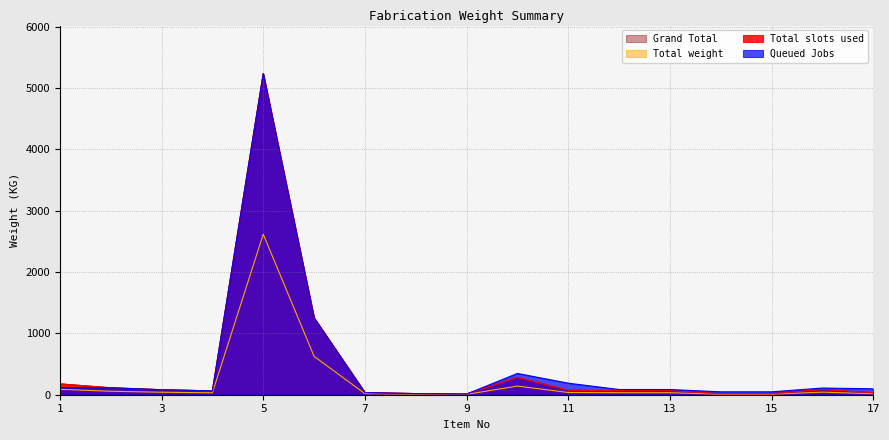

What is the value of the Queued Jobs point at the 6th from the left?

1253.3